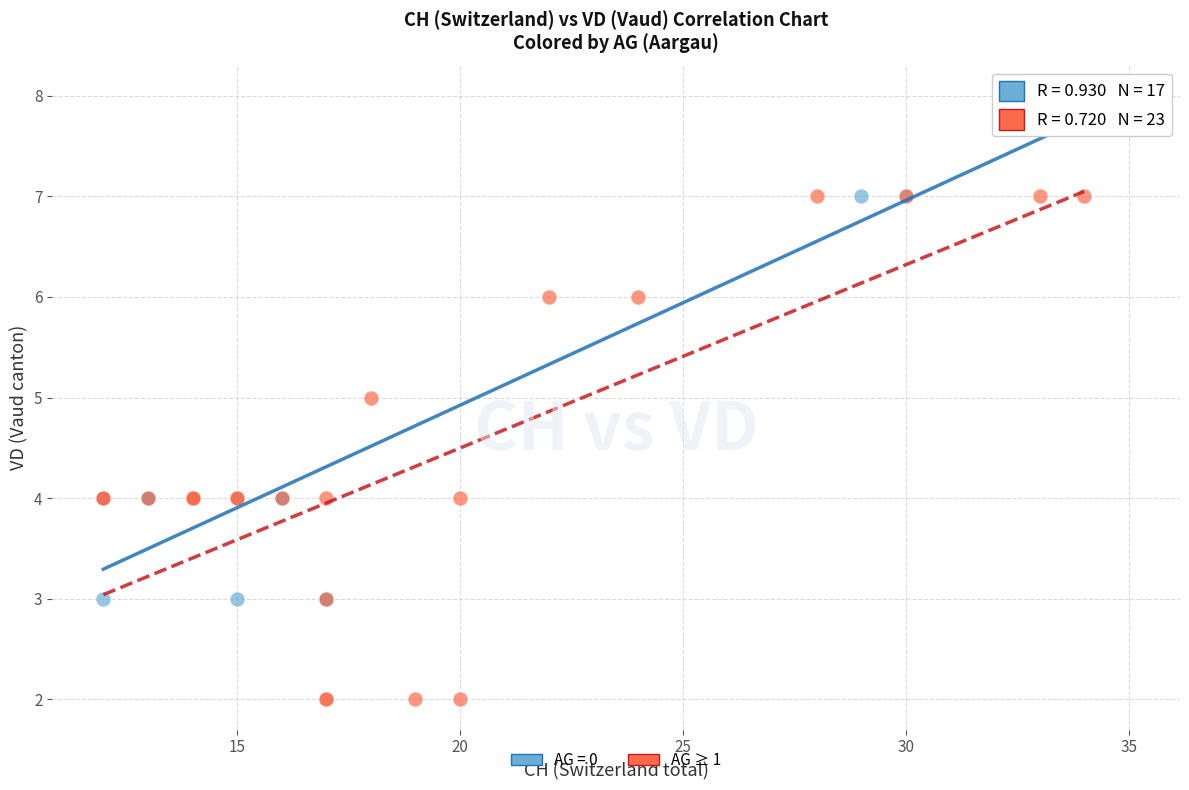

Which series contains the lowest Y value?

AG ≥ 1